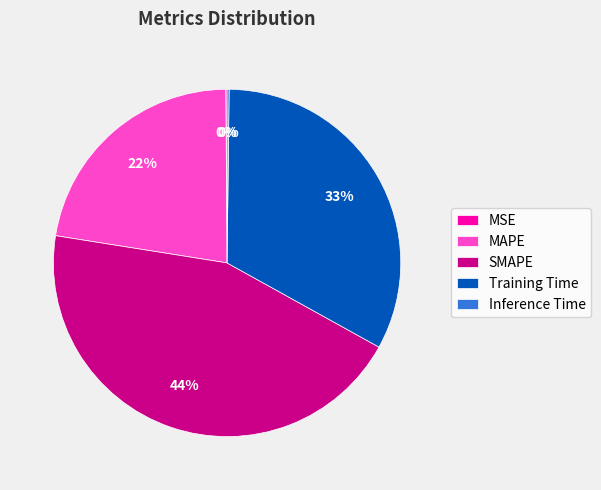

Does MAPE represent more than half of the total?

No